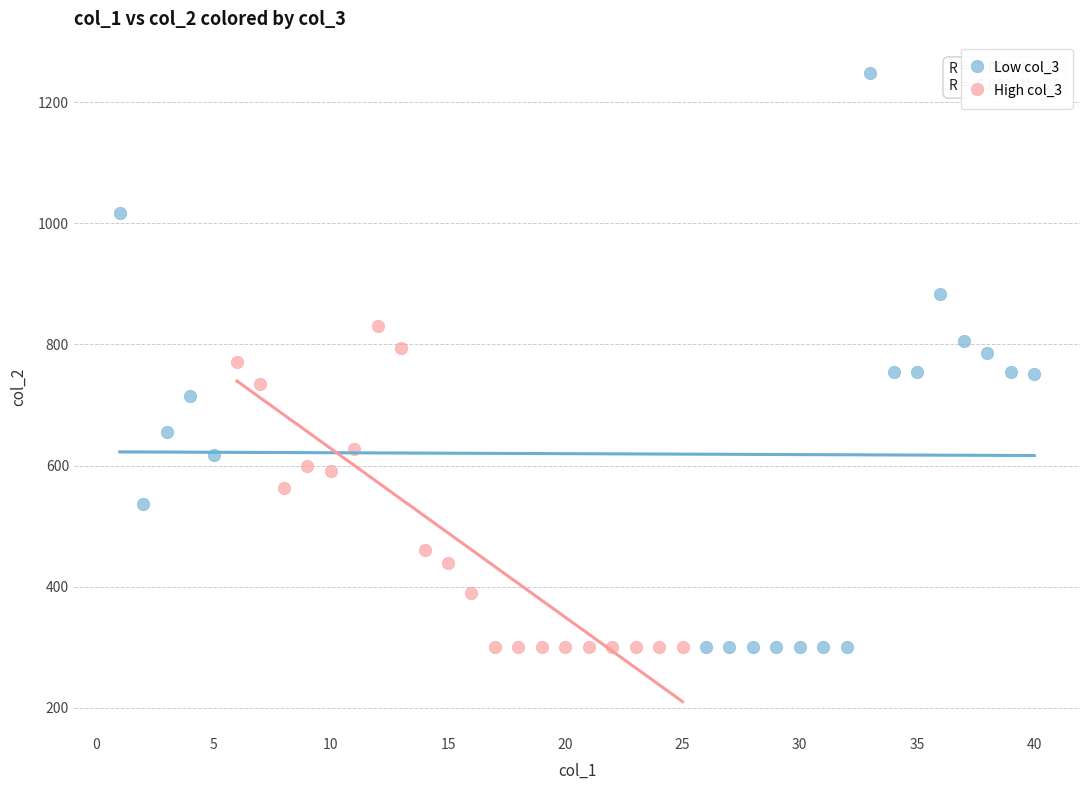

Which series contains the highest Y value?

Low col_3